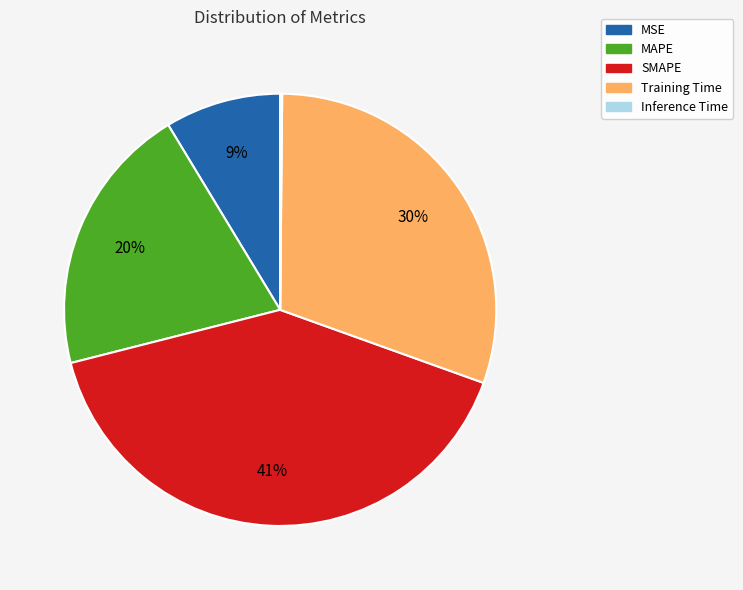

Is it true that MSE is 1% of the pie?

False